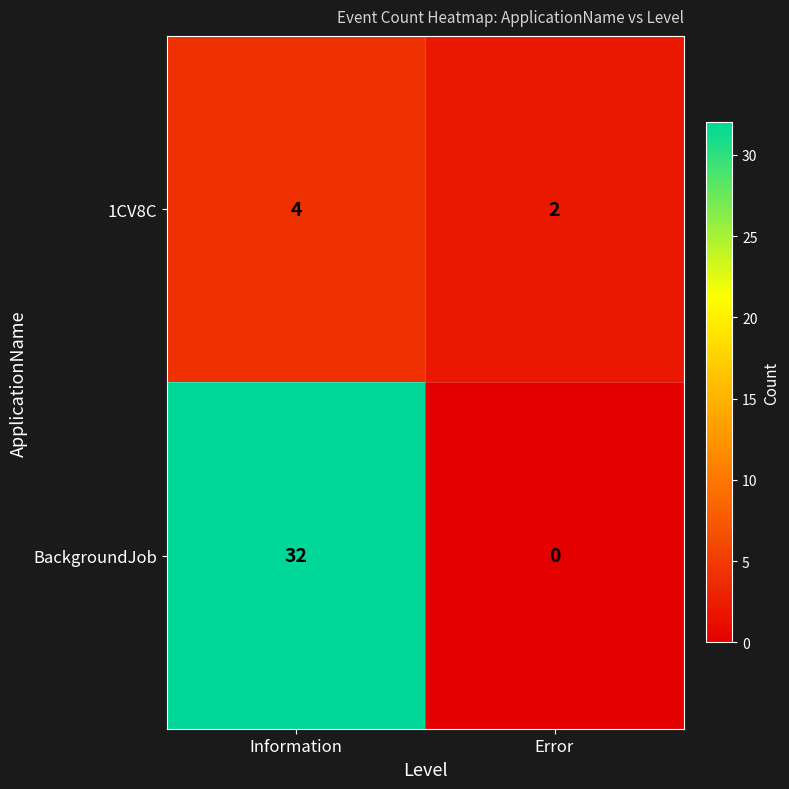

What is the highest value of the 1CV8C series?

4